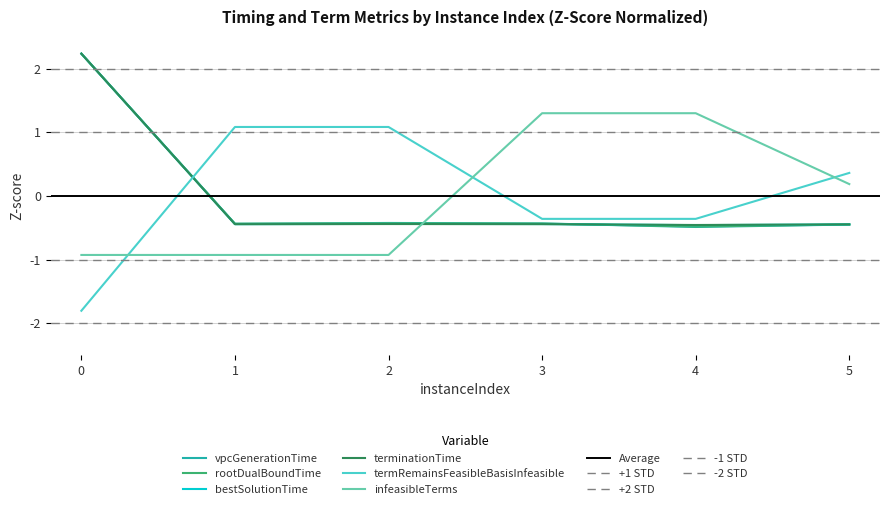

List the labels in order of bestSolutionTime value, smallest first.

4, 5, 1, 3, 2, 0